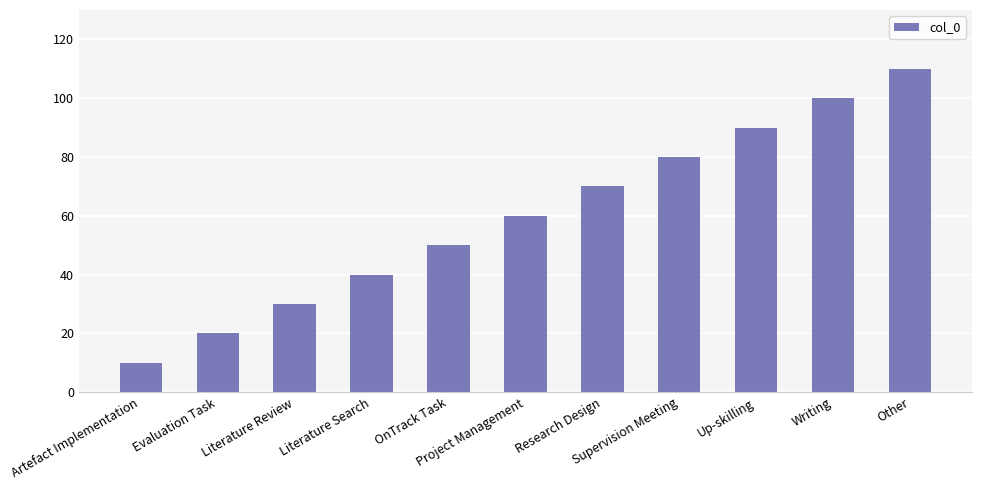

What is the minimum value shown in the chart?

10